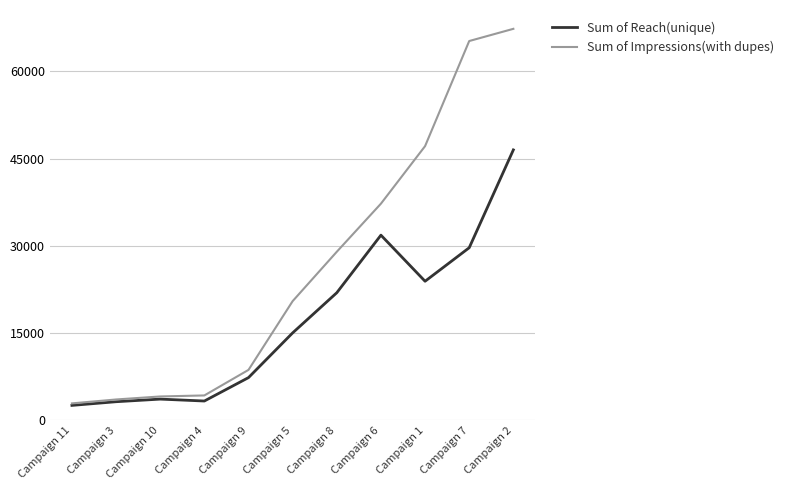

What is the minimum value for Sum of Reach(unique)?

2555